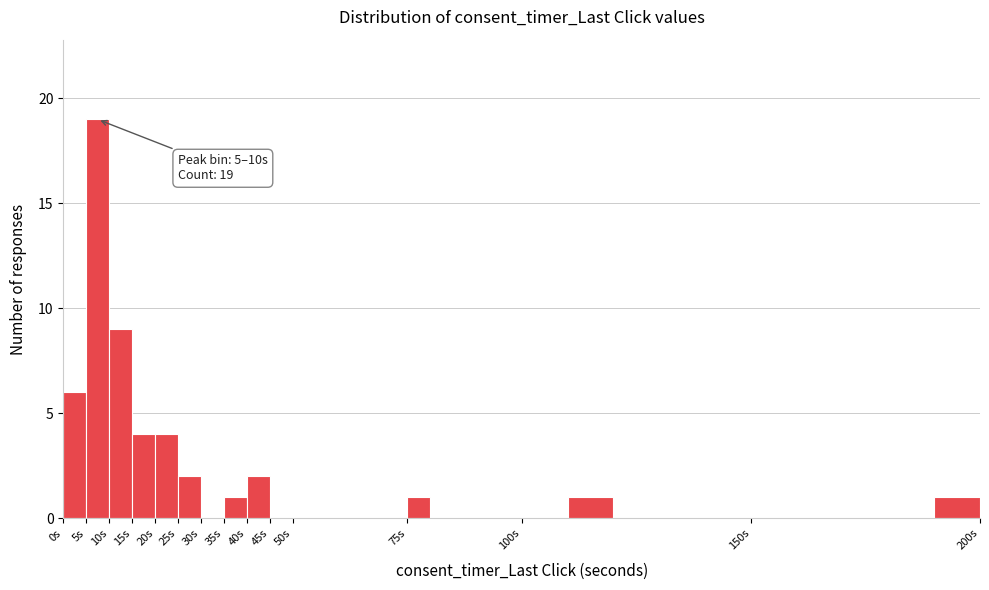

Over which range of the x-axis is the bar tallest?

5 to 10